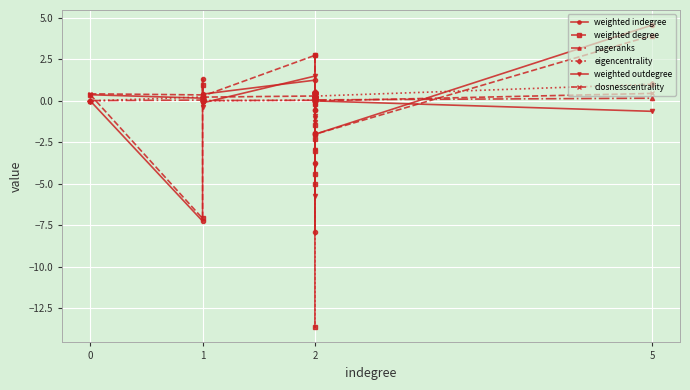

At how many categories does at least one series exceed -11?

15